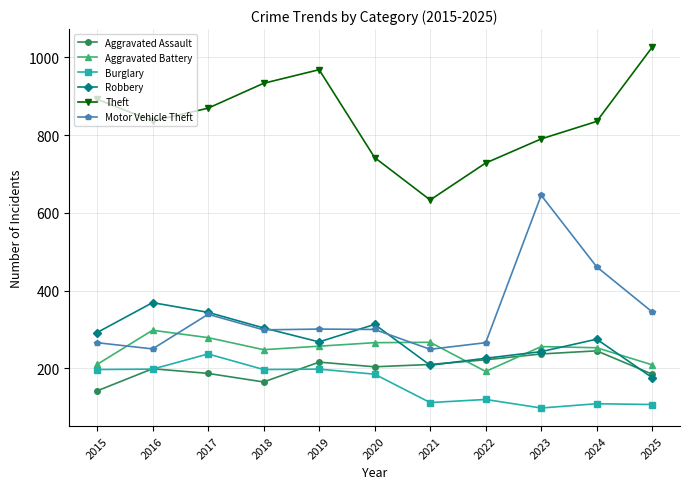

What is the sum of all Aggravated Battery values?

2735